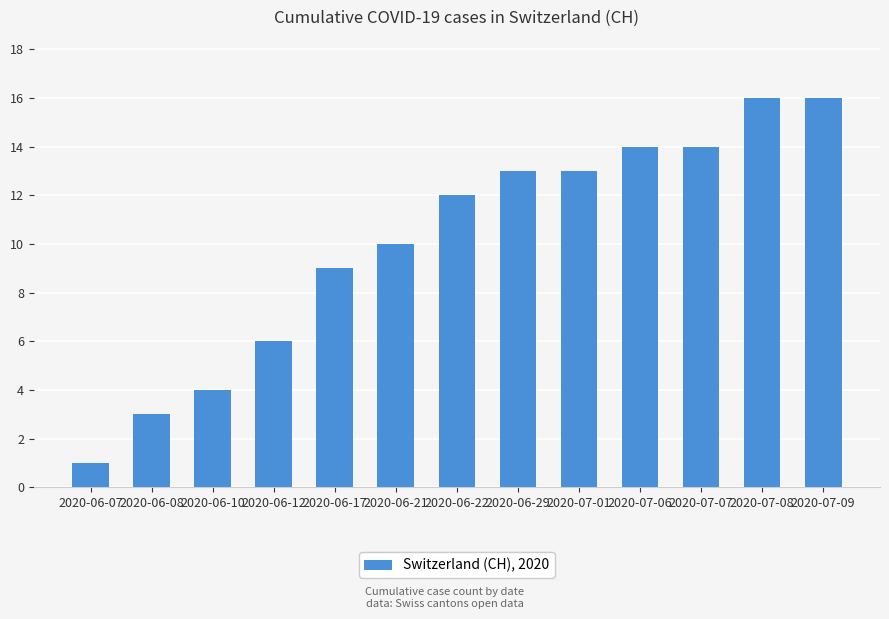

How many bars are there in total?

13